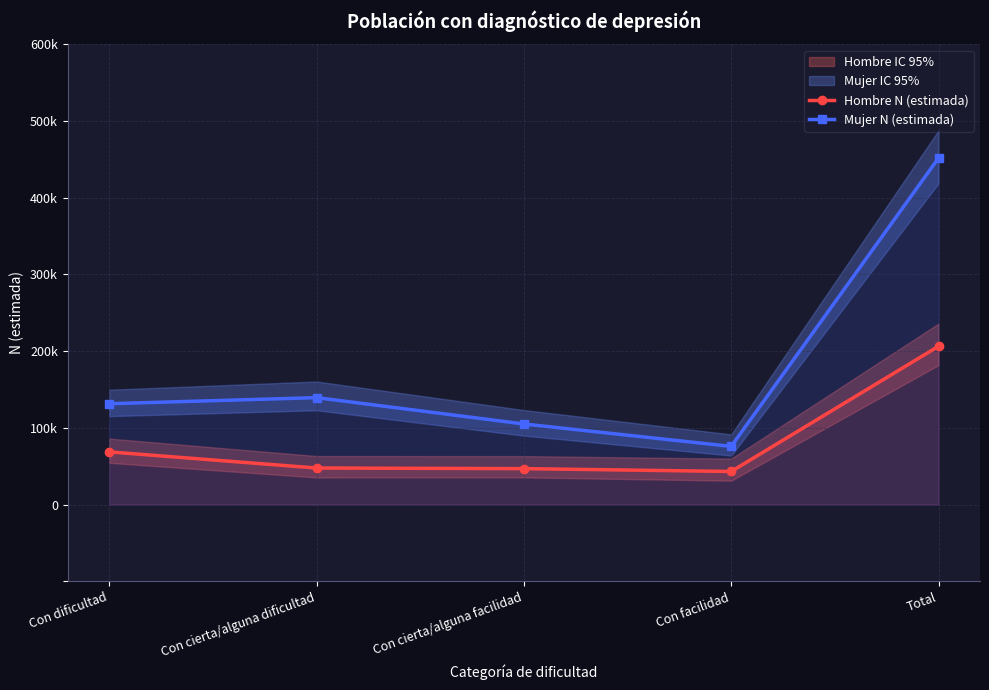

Read the Mujer N (estimada) value at Con facilidad.

75848